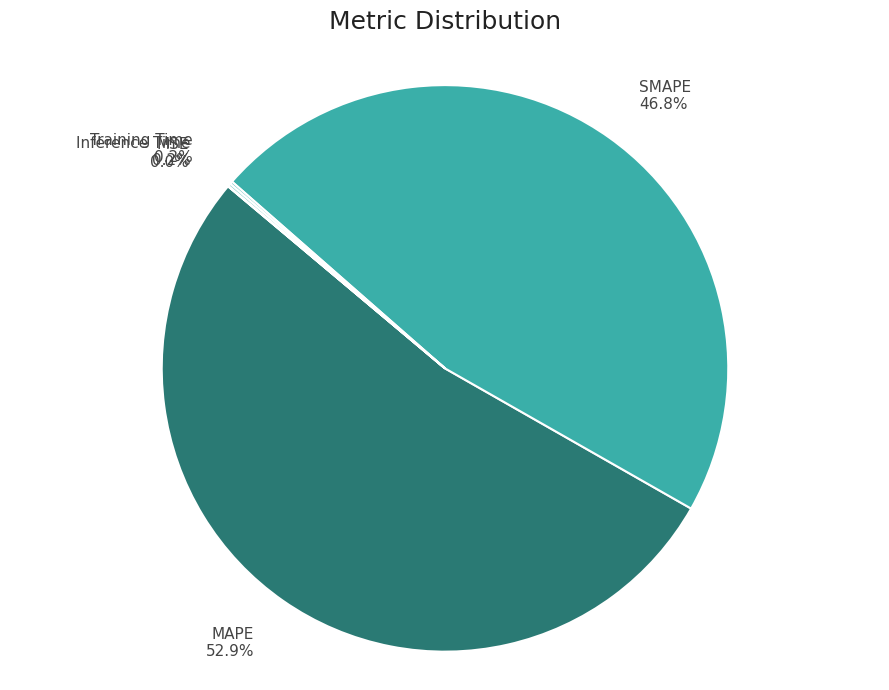

The SMAPE slice represents 39% of the pie. True or false?

False